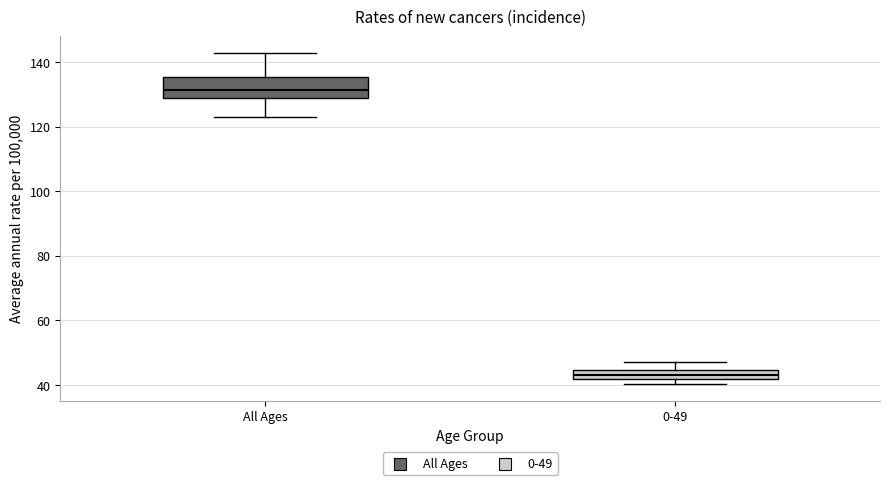

Which box's median line is the lowest?

0-49